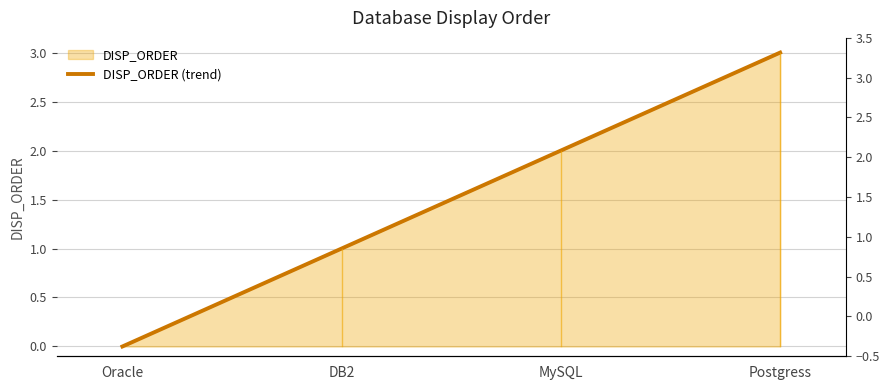

Rank the categories by value from lowest to highest.

Oracle, DB2, MySQL, Postgress